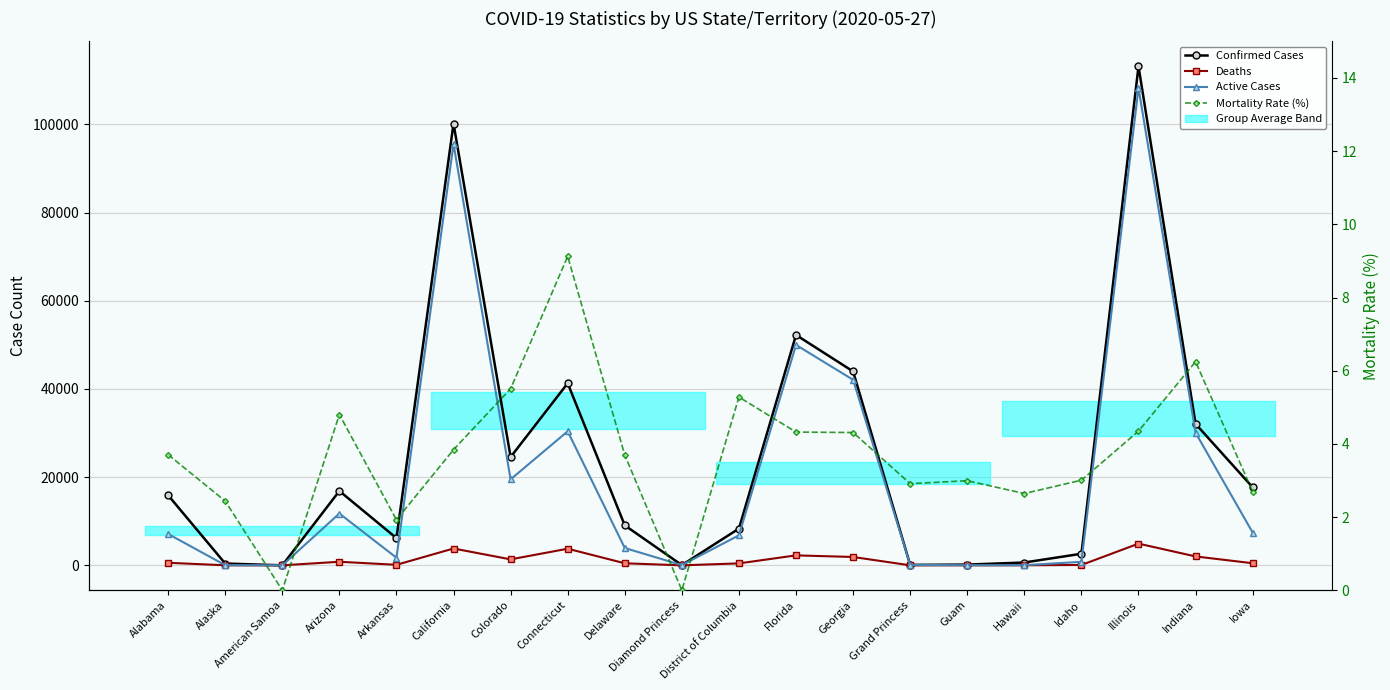

Is the value of Confirmed Cases at Arizona greater than the value of Mortality Rate (%) at Delaware?

Yes